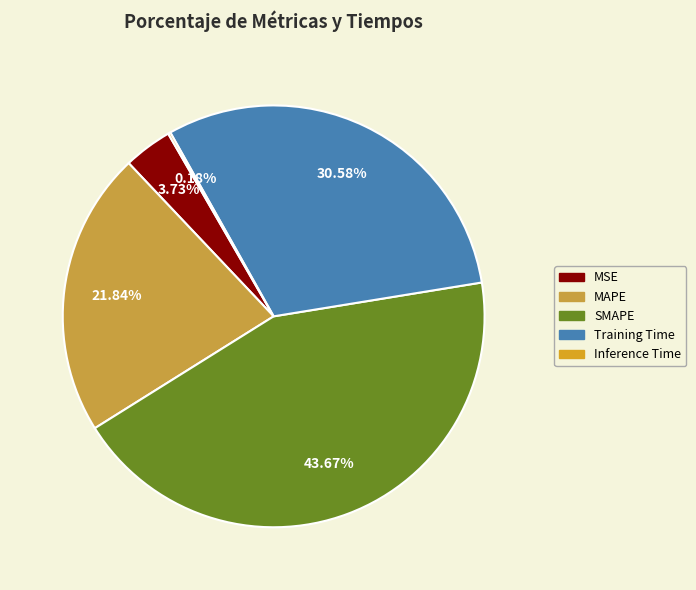

What portion of the pie excludes SMAPE?

56.3%